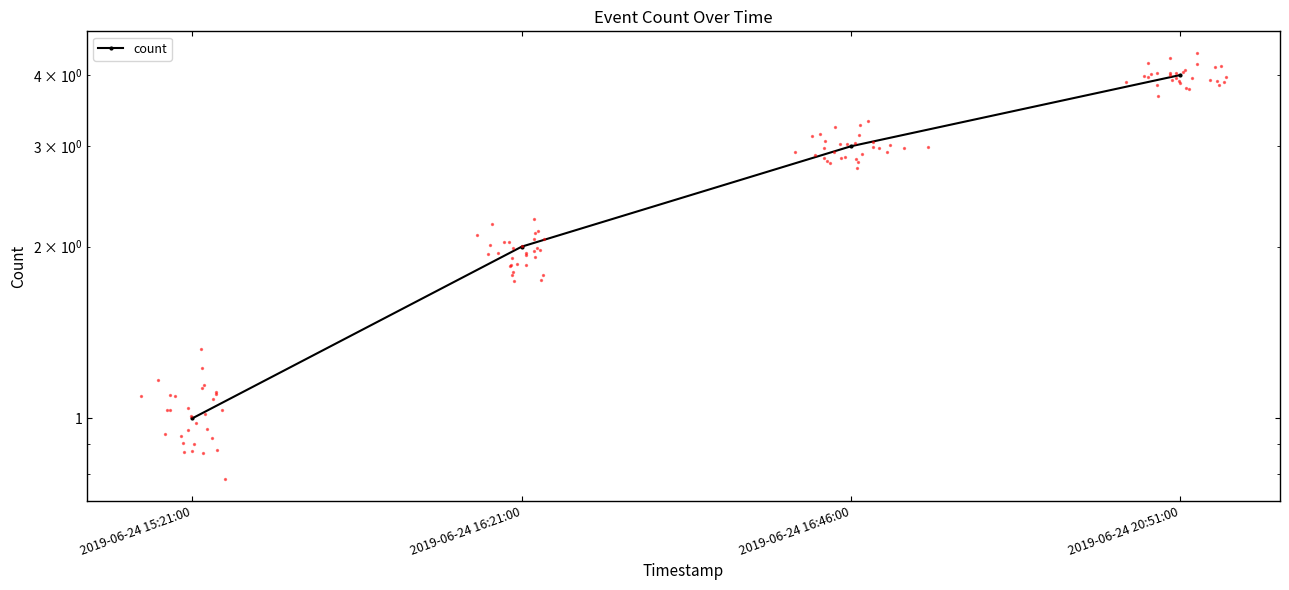

What is the change in value from 2019-06-24 15:21:00 to 2019-06-24 16:46:00?

+2